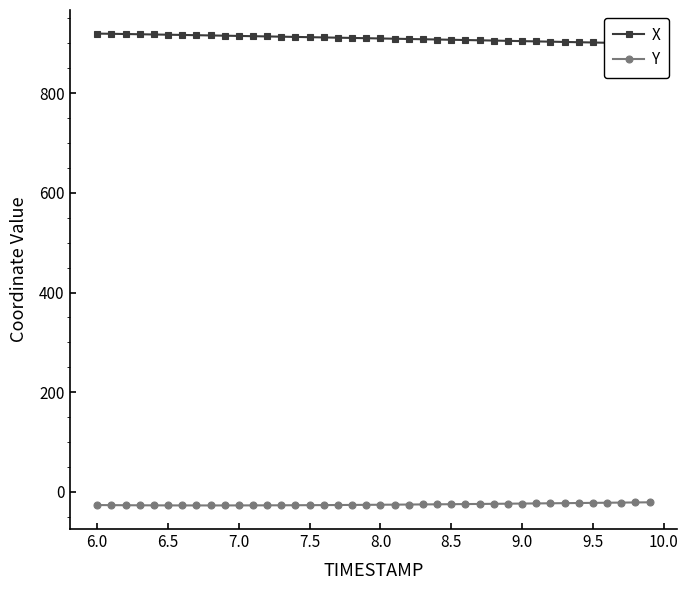

True or false: Y and X cross at least once.

False